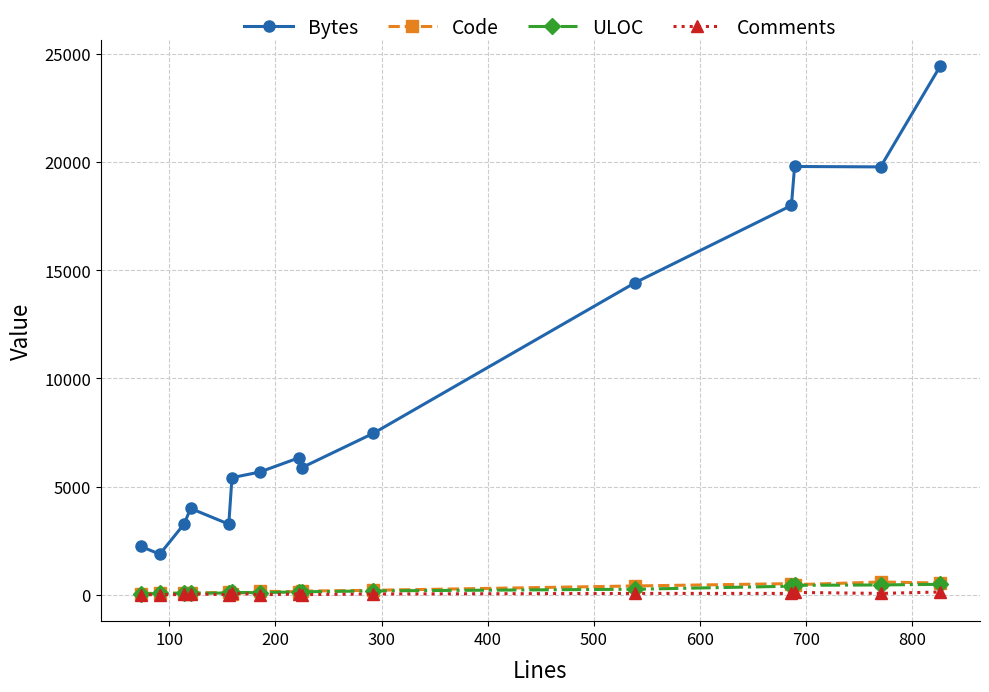

Which series has the largest total across all categories?

Bytes